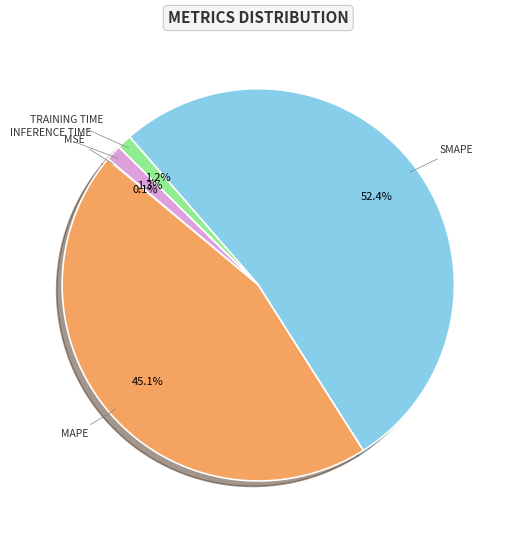

To the nearest percent, what is the average slice percentage?

20%